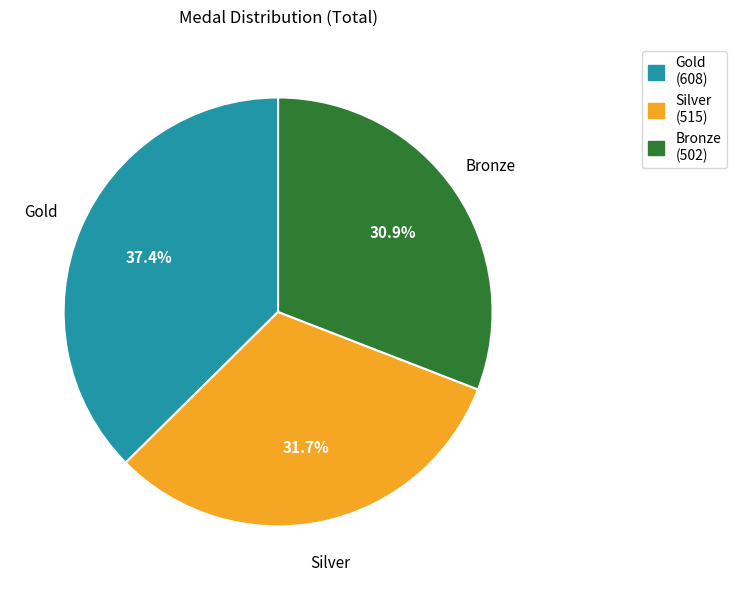

What is the ratio of the value at Silver to the value at Gold?

0.8